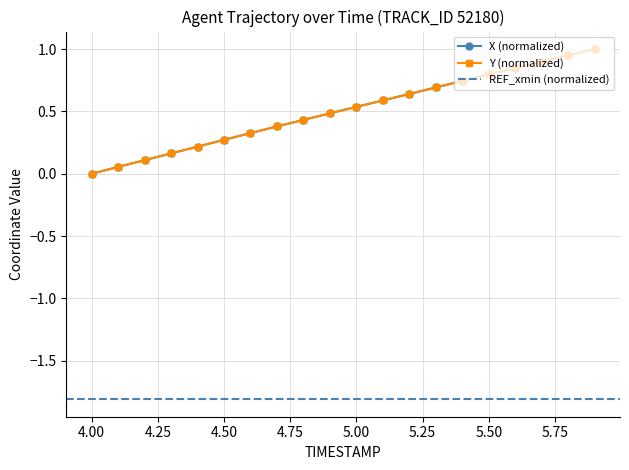

What is the value of the Y point at the 7th from the left?

0.3